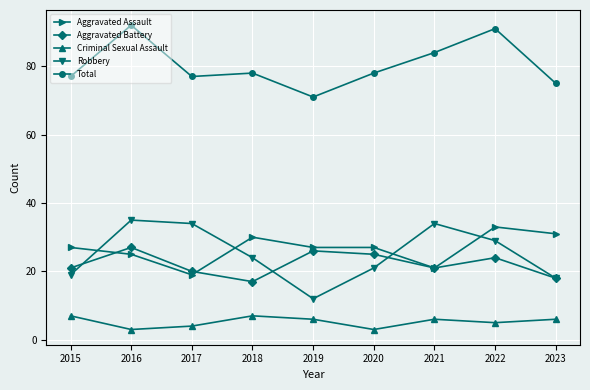

What is the sum of all Robbery values?

226